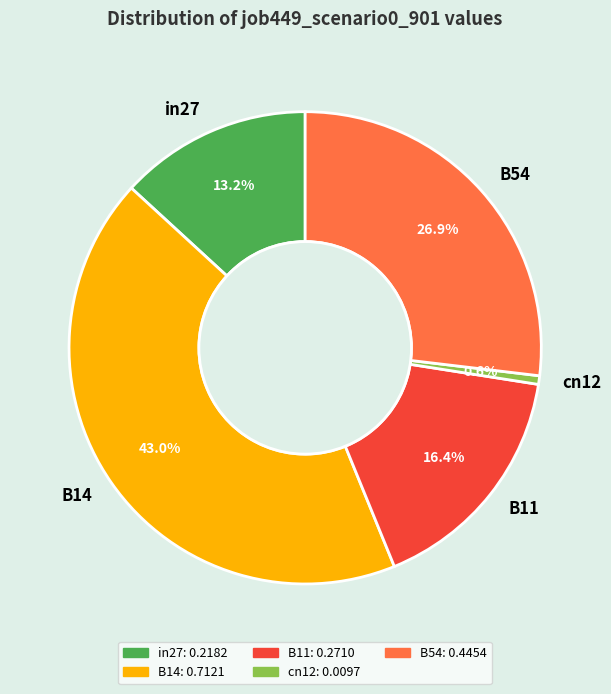

Is the sum of B14 and B11 greater than half?

Yes